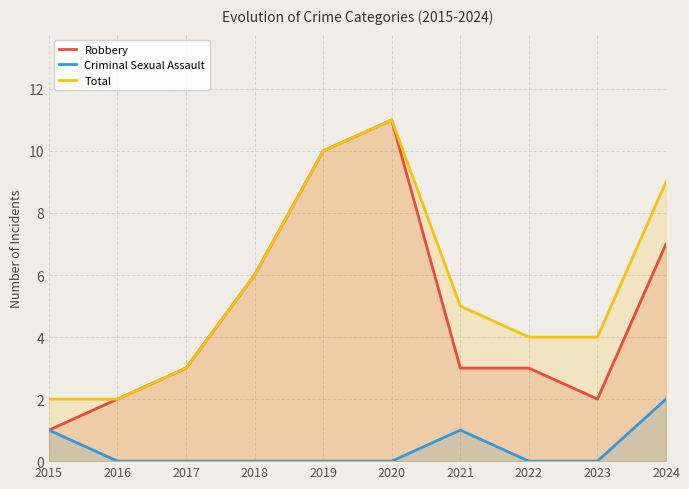

Reading left to right, transcribe all the data shown in this chart.

Robbery: 2015=1	2016=2	2017=3	2018=6	2019=10	2020=11	2021=3	2022=3	2023=2	2024=7
Criminal Sexual Assault: 2015=1	2016=0	2017=0	2018=0	2019=0	2020=0	2021=1	2022=0	2023=0	2024=2
Total: 2015=2	2016=2	2017=3	2018=6	2019=10	2020=11	2021=5	2022=4	2023=4	2024=9